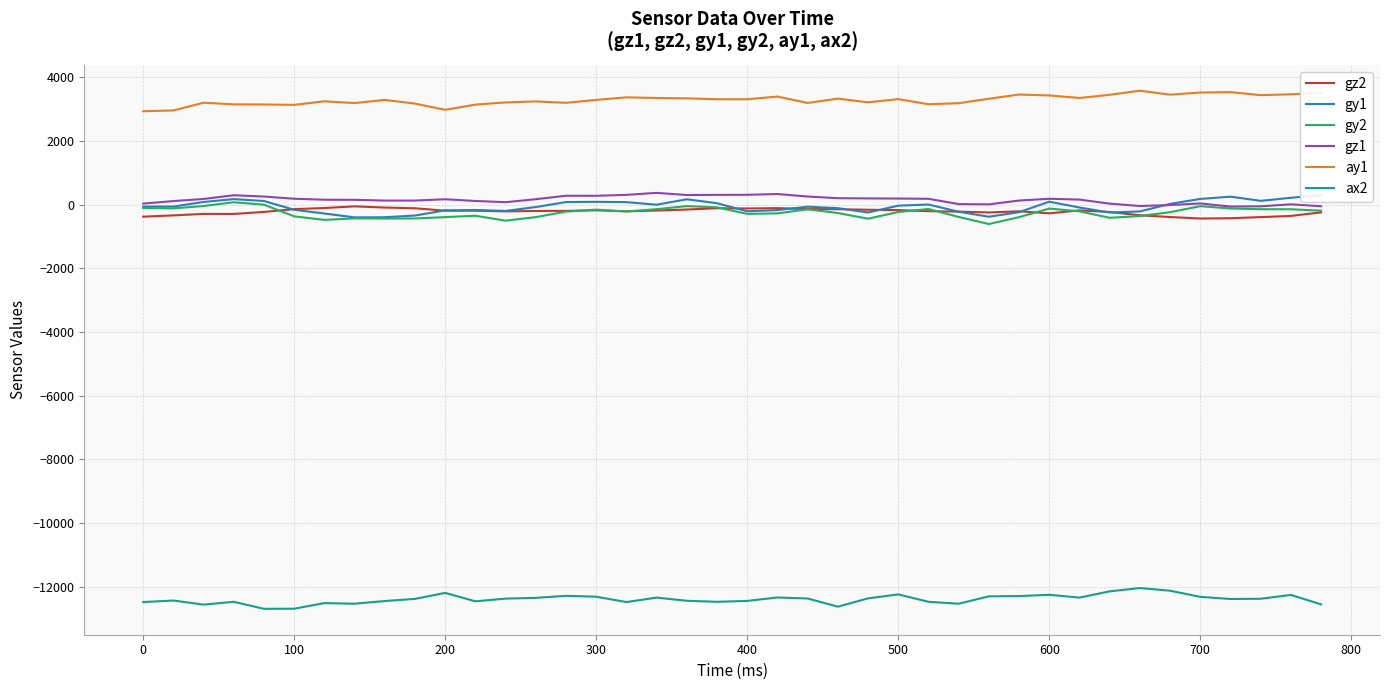

True or false: ax2 and gy2 intersect in this chart.

False